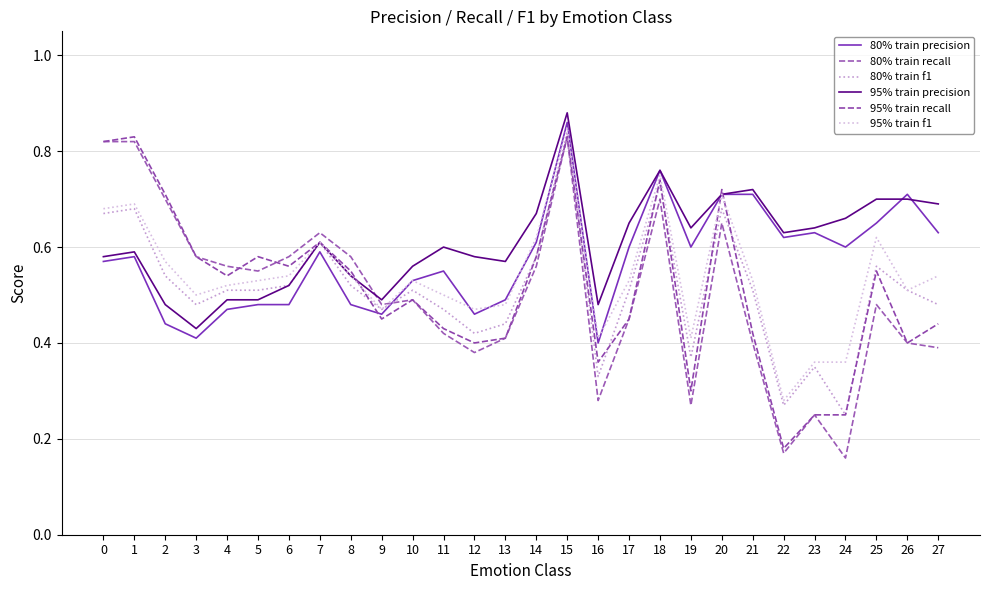

Which category has the highest value in the 95% train precision series?

15